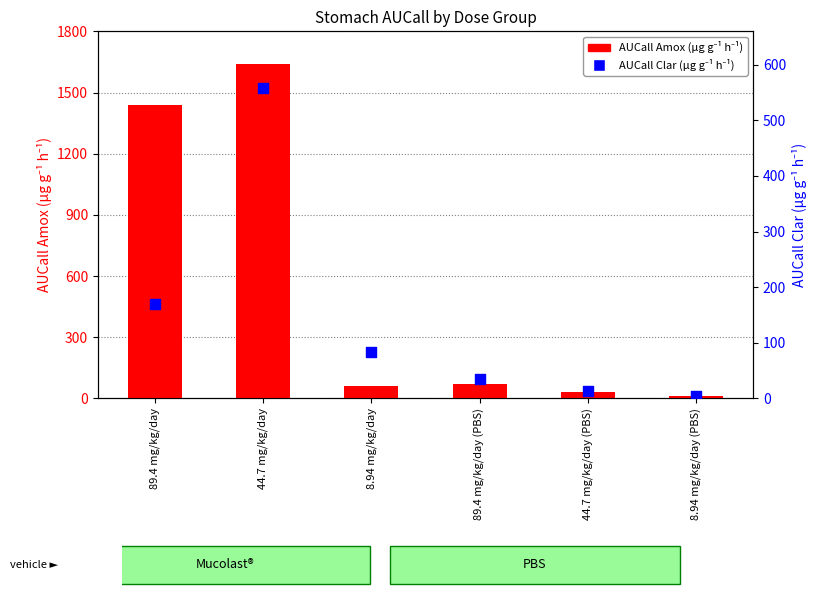

What are all the series names shown in the legend?

AUCall Amox, AUCall Clar